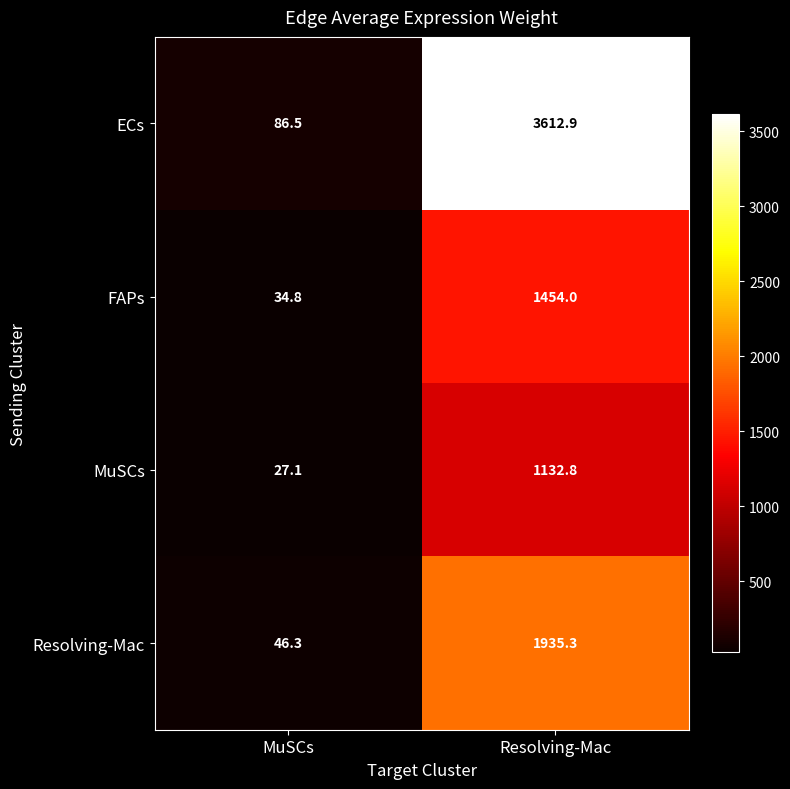

What is the difference between the ECs values at Resolving-Mac and MuSCs?

3526.4